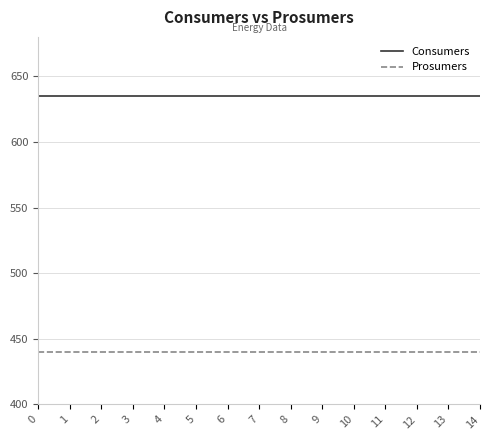

What is the spread (max minus min) of values at 8?

195